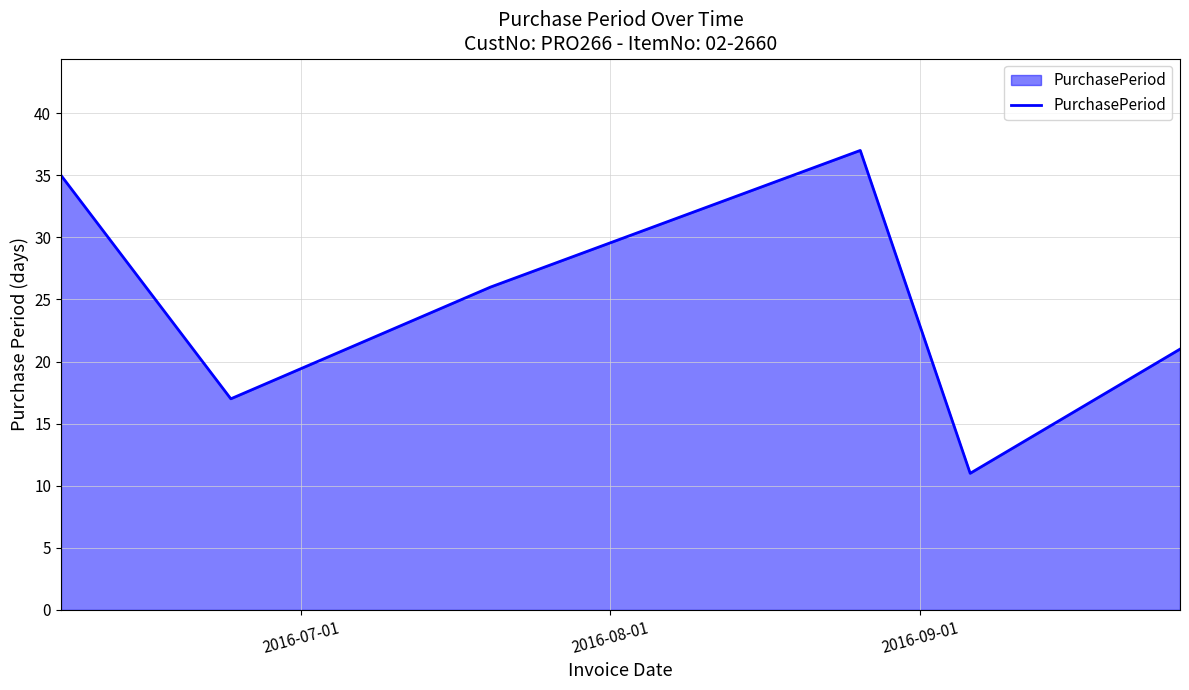

How many lines are shown in the chart?

1